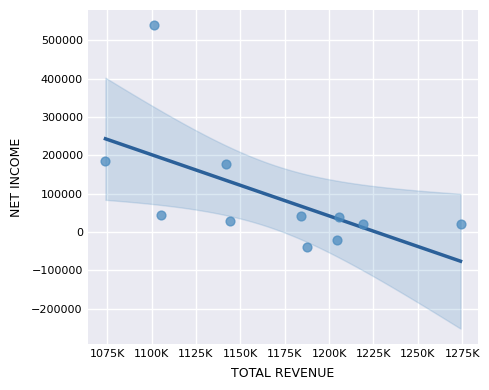

What is the average X value?

1167482